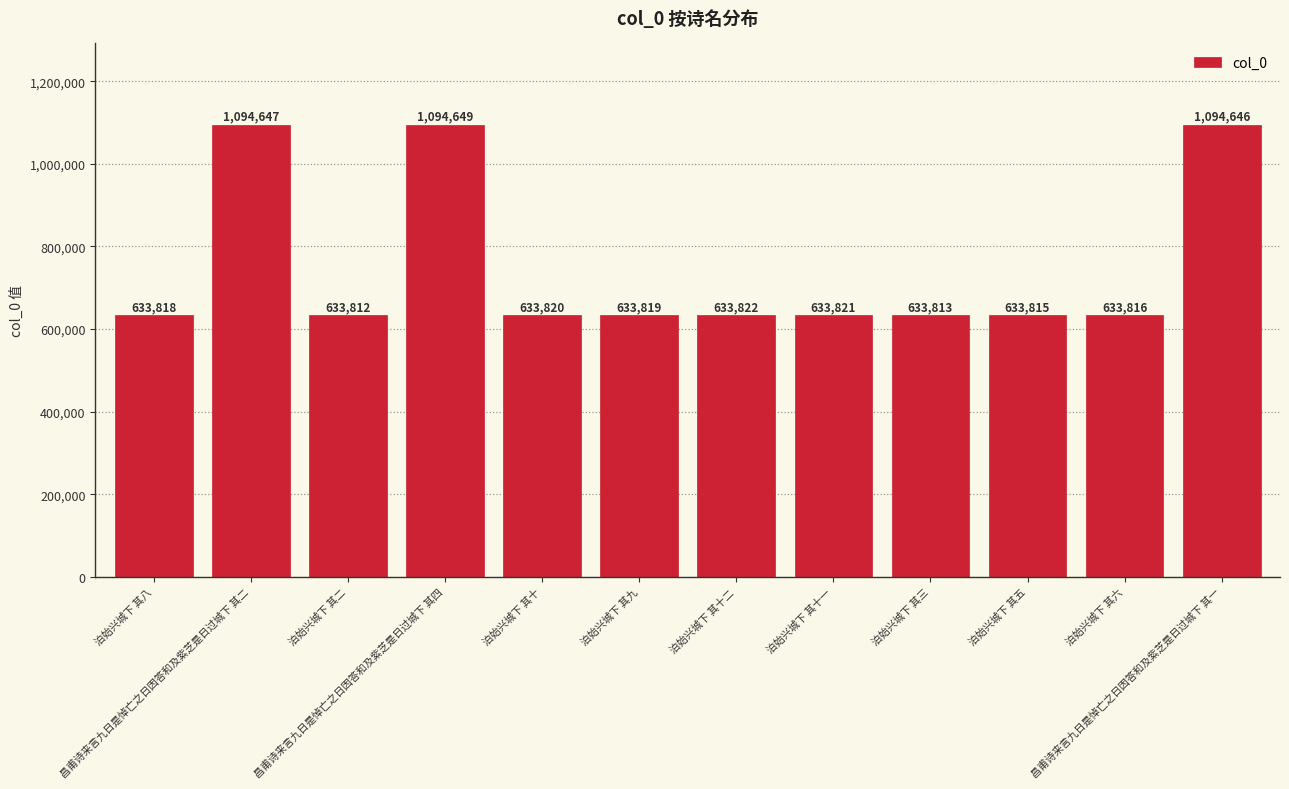

What is the ratio of the value at 泊始兴城下 其九 to the value at 泊始兴城下 其三?

1.0